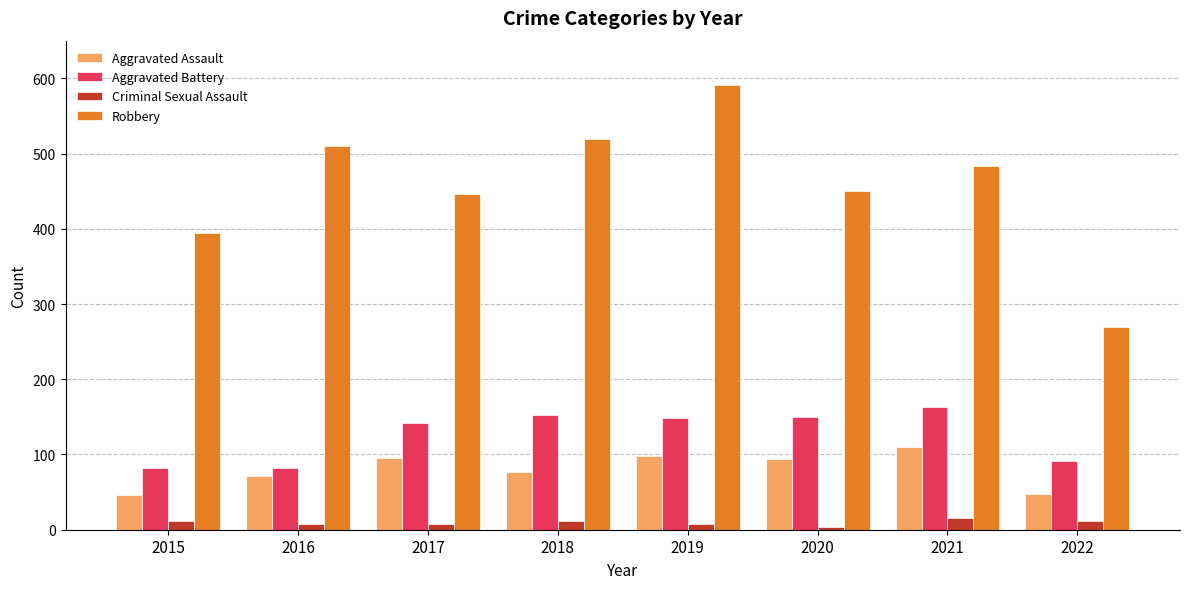

Which series changed the most between 2020 and 2021?

Robbery